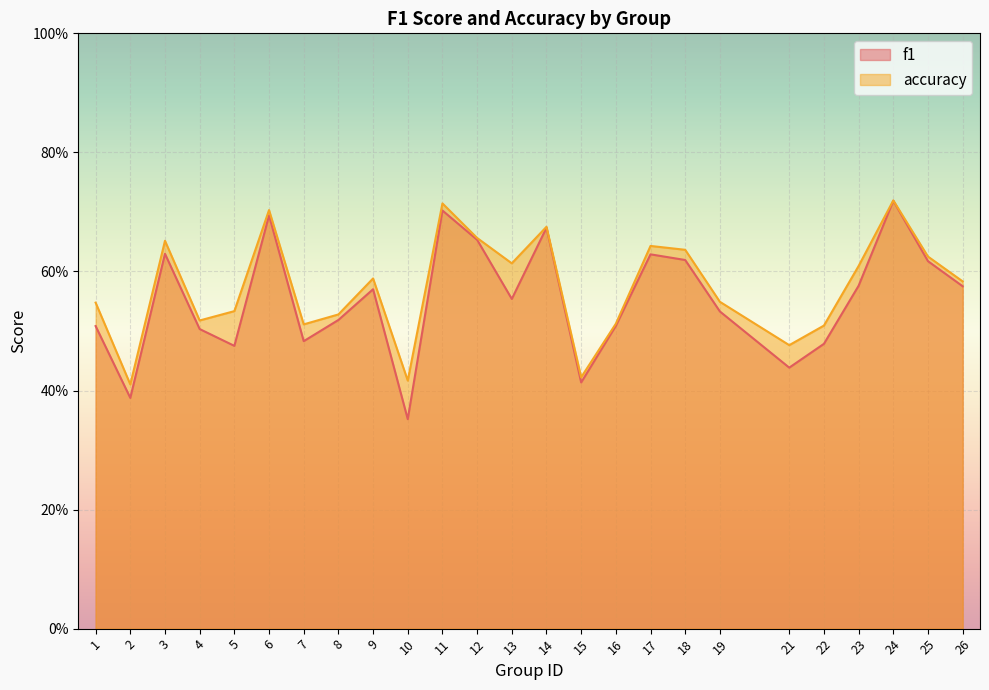

In accuracy, how many points are lower than both neighbors (excluding endpoints)?

7